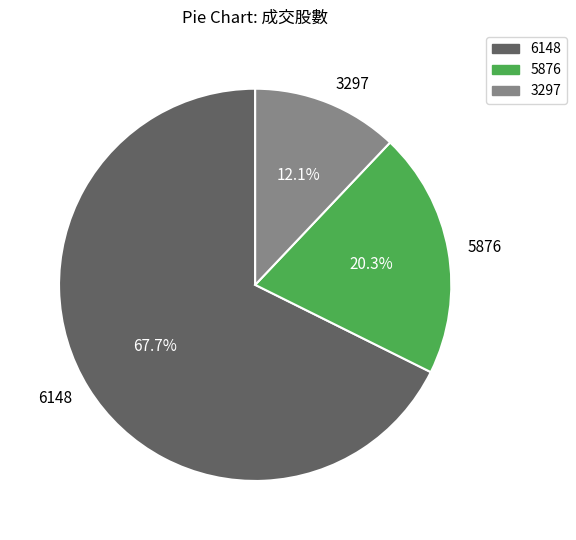

Does any single category account for the majority?

Yes